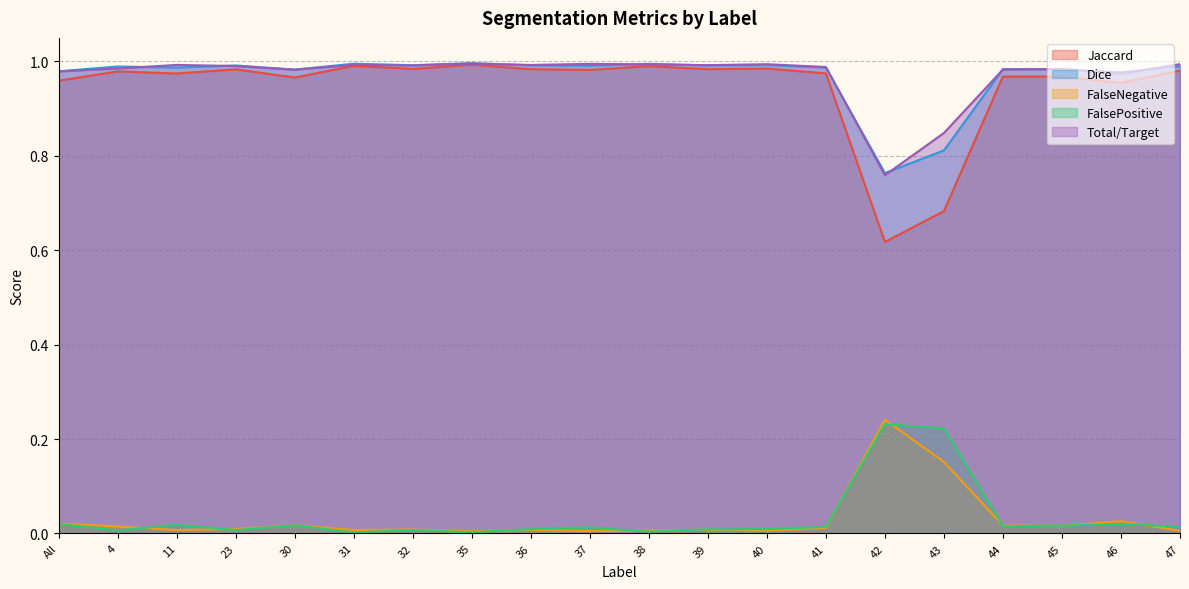

Is it true that Dice equals 0.2 at 45?

False